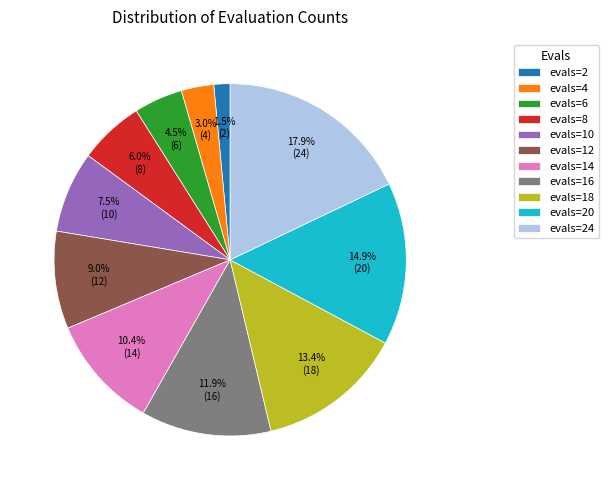

Rank the categories by value from lowest to highest.

evals=2, evals=4, evals=6, evals=8, evals=10, evals=12, evals=14, evals=16, evals=18, evals=20, evals=24